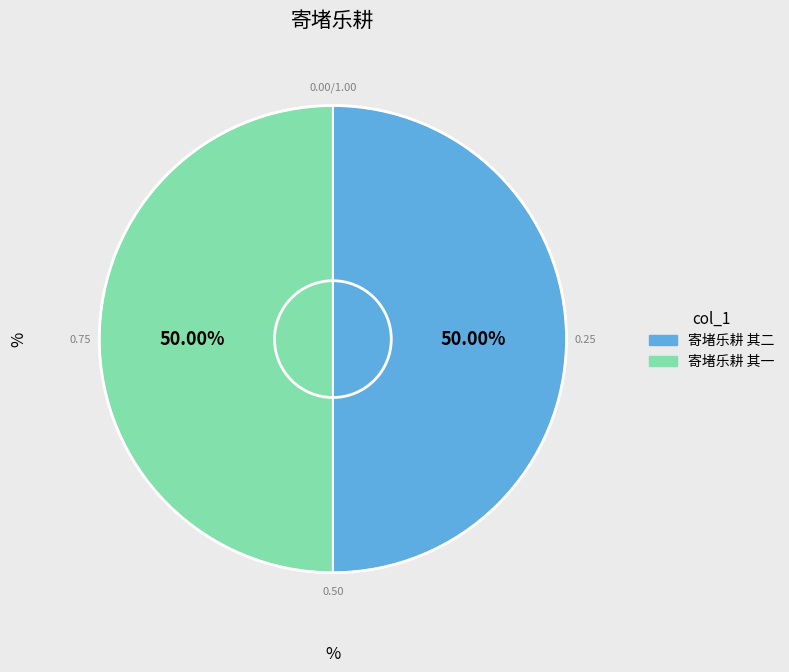

What percentage is NOT represented by 寄堵乐耕 其一?

50.0%